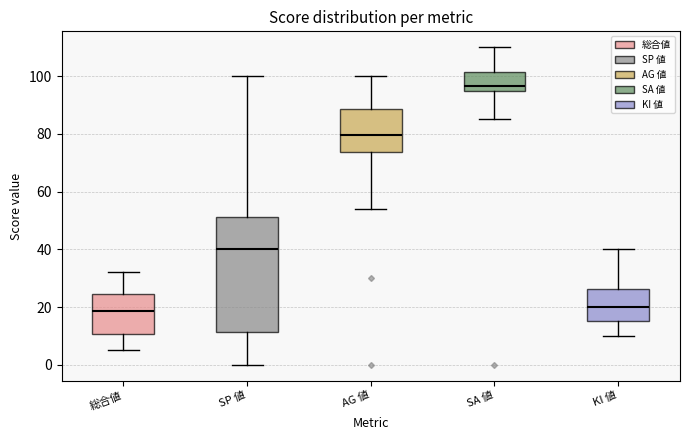

Where does the lower whisker of the box for SA 値 end on the y-axis? The values are not printed on the chart, so give them approximately, as read against the axis.

86